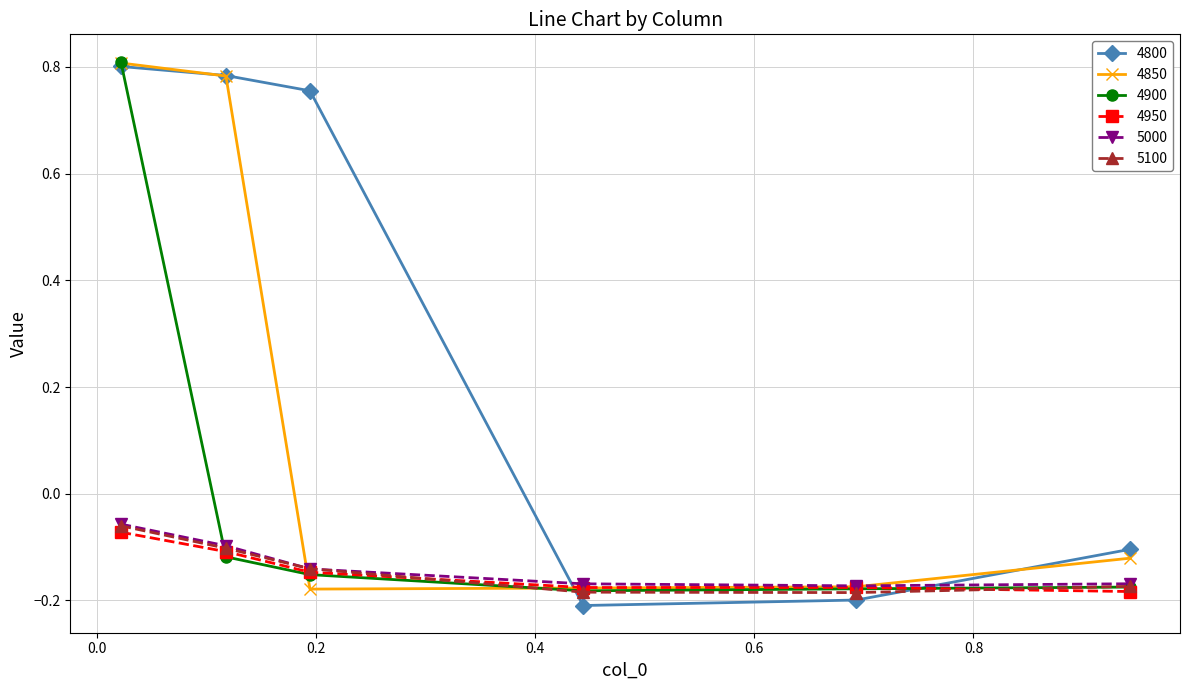

True or false: 5100 and 4800 cross at least once.

True